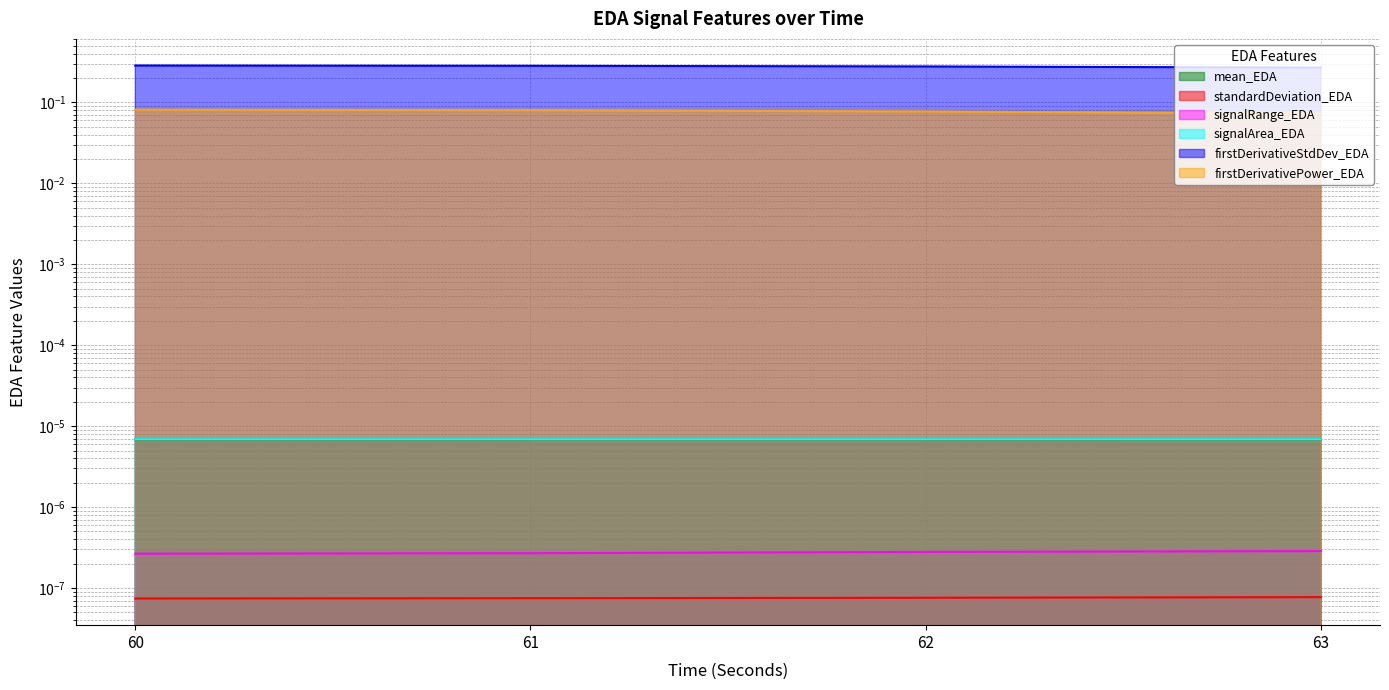

The value of standardDeviation_EDA at 61 is 0.2. True or false?

False